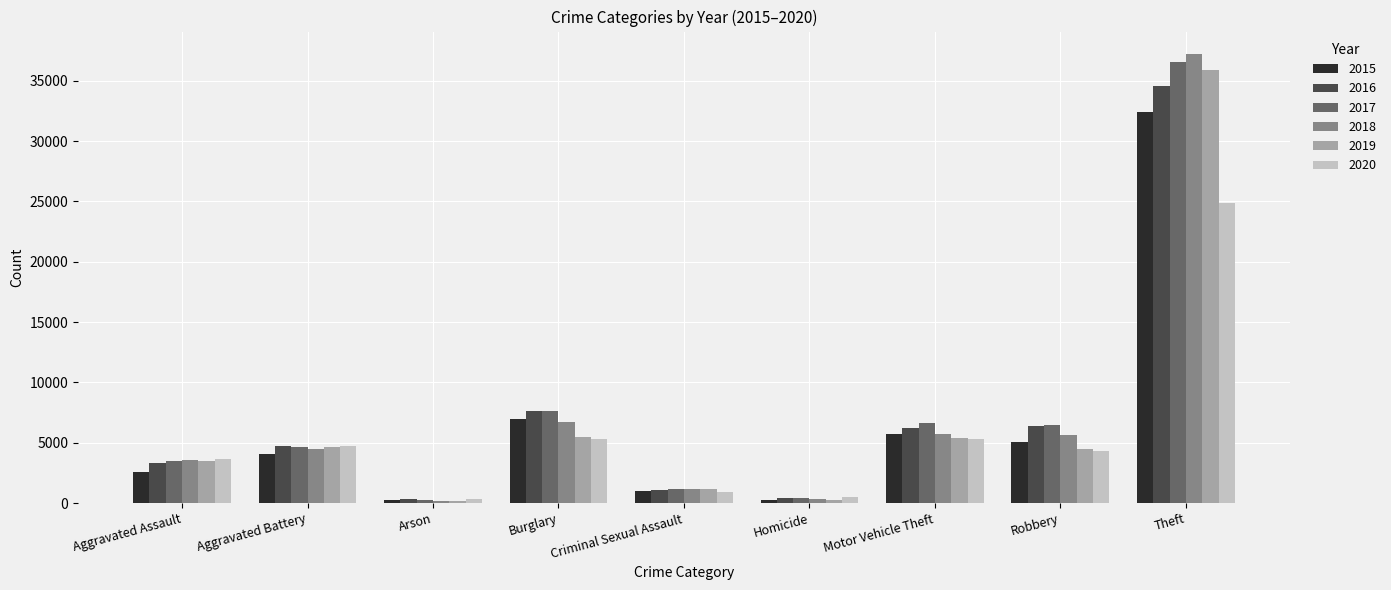

Read the 2020 value at Aggravated Battery, to the nearest 10.

4730